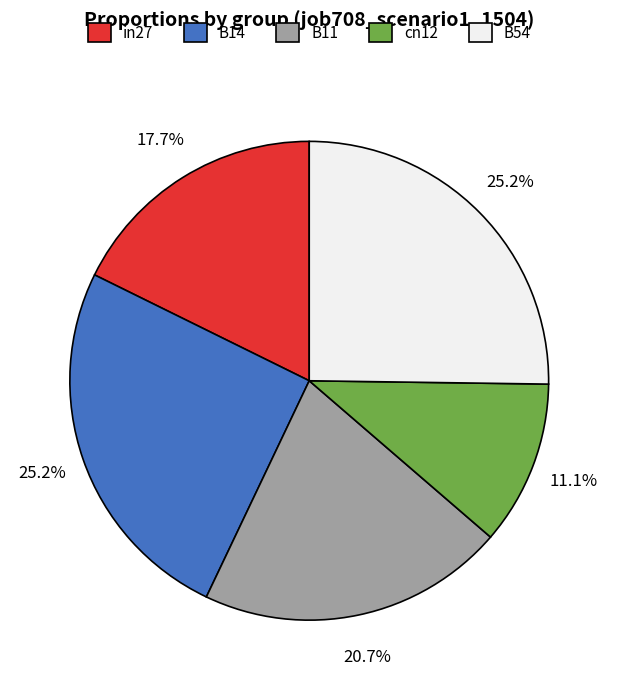

Combined, do in27 and B14 account for over 50%?

No